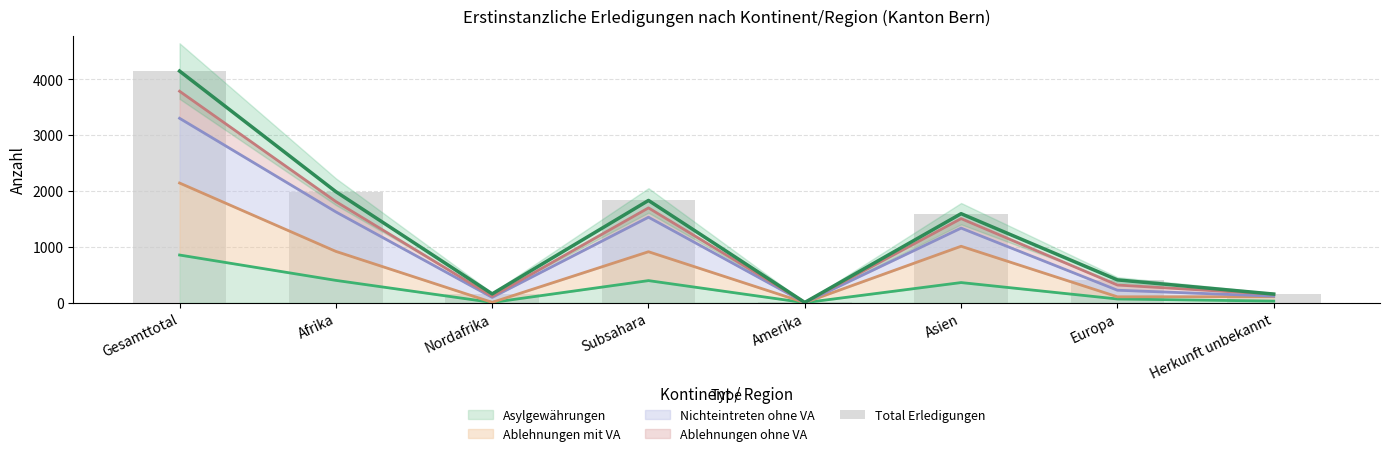

Read the value at Herkunft unbekannt, to the nearest 10.

150